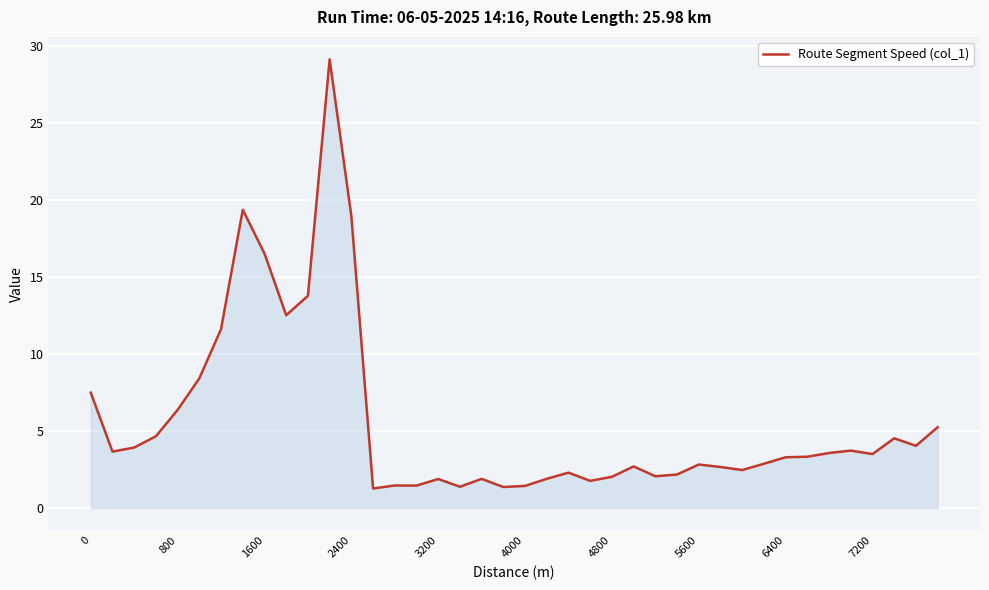

What is the difference between the maximum and minimum values?

27.9